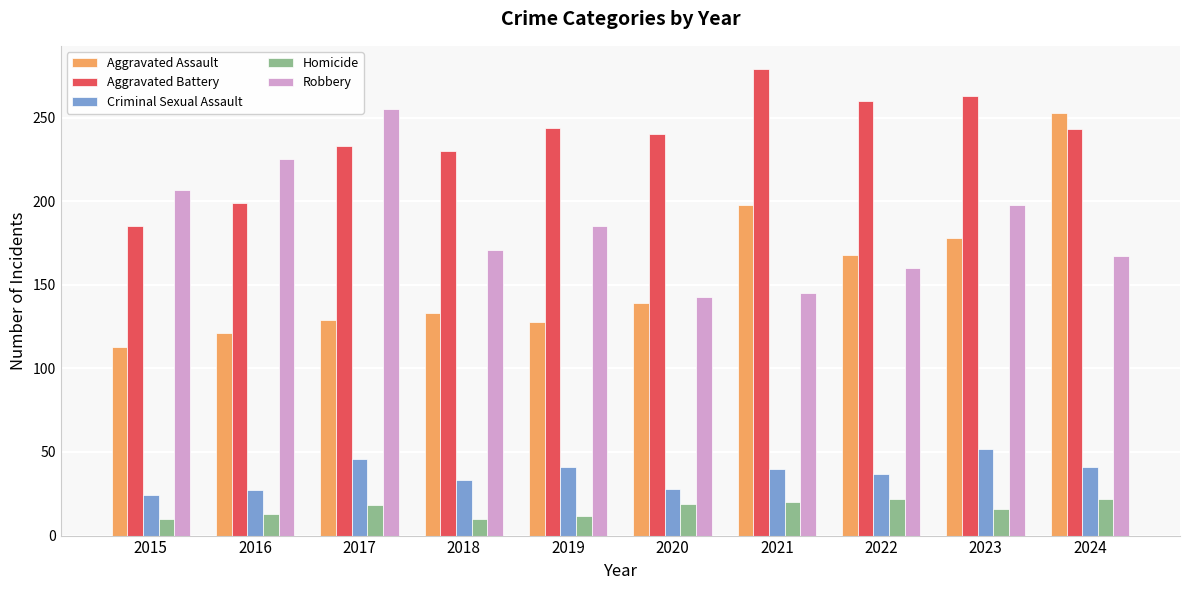

Between 2020 and 2023, which series saw the biggest shift?

Robbery